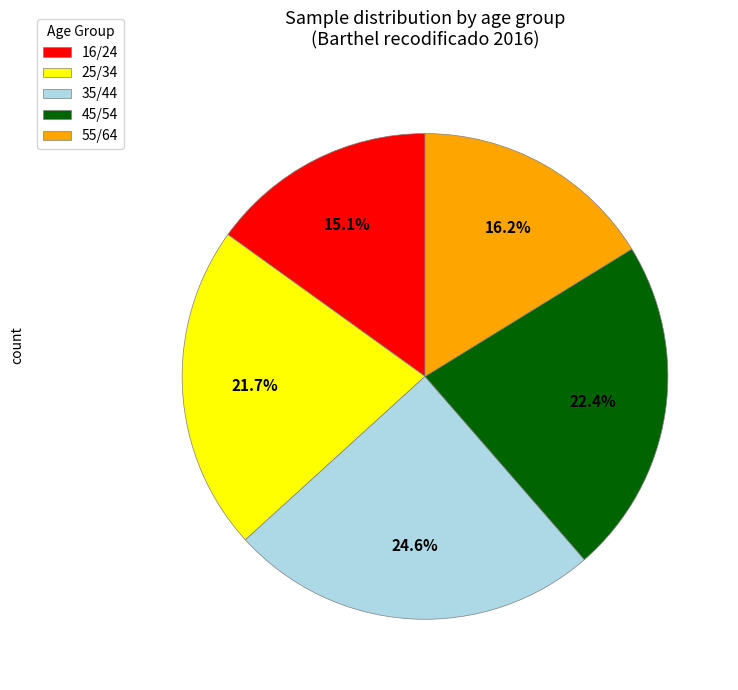

To the nearest percent, what portion does 25/34 represent?

22%